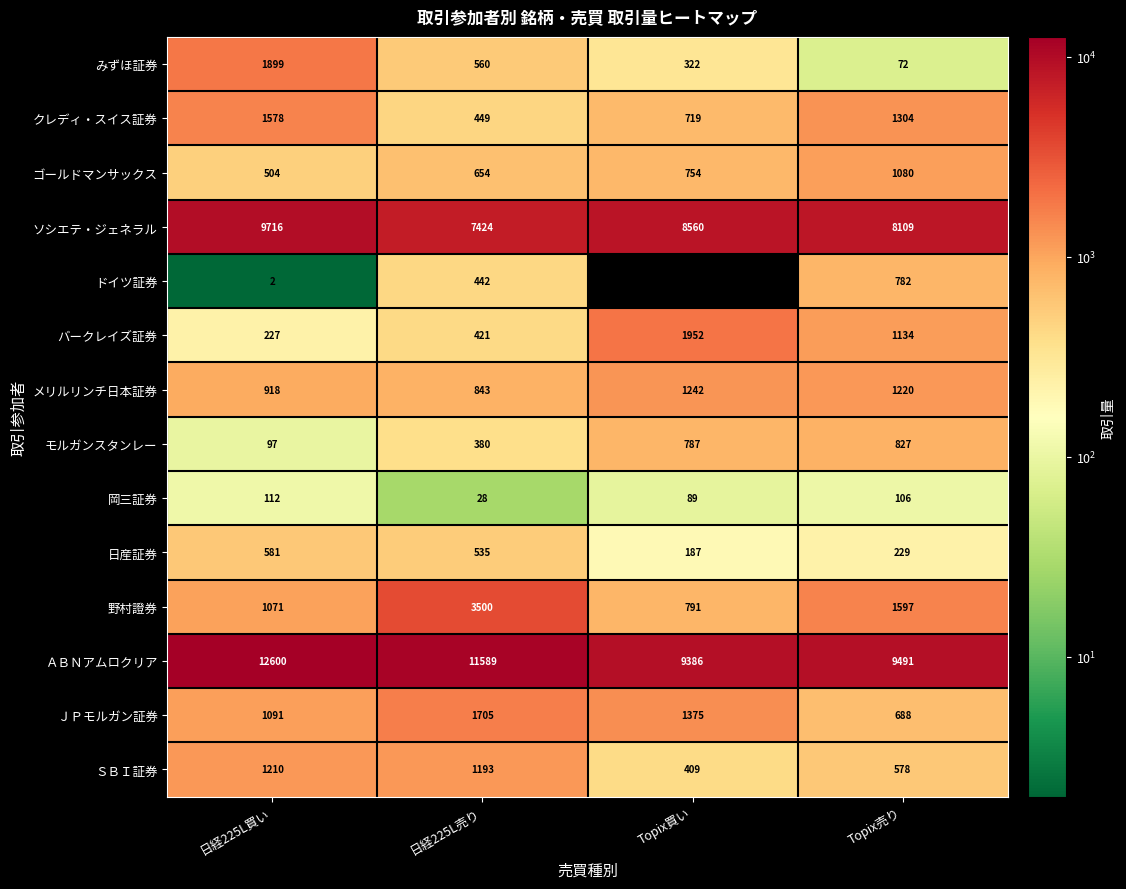

How many values in the モルガンスタンレー series are below 787?

2